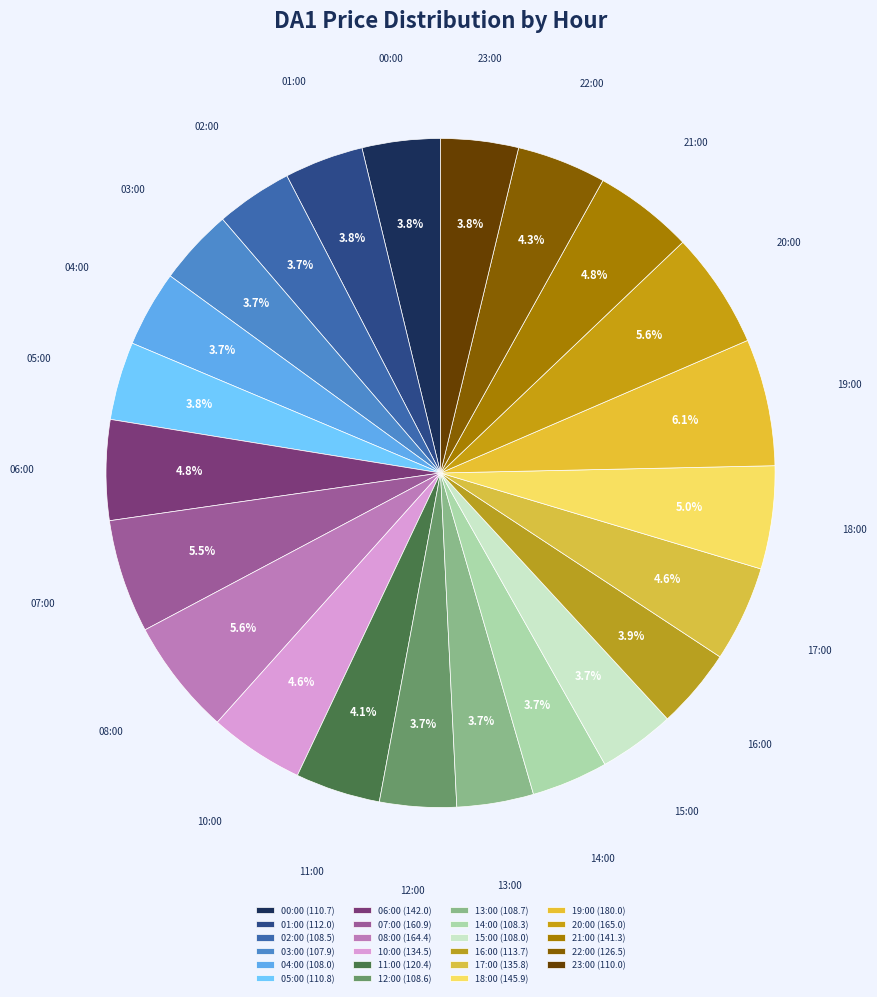

To the nearest percent, what portion does 14:00 represent?

4%